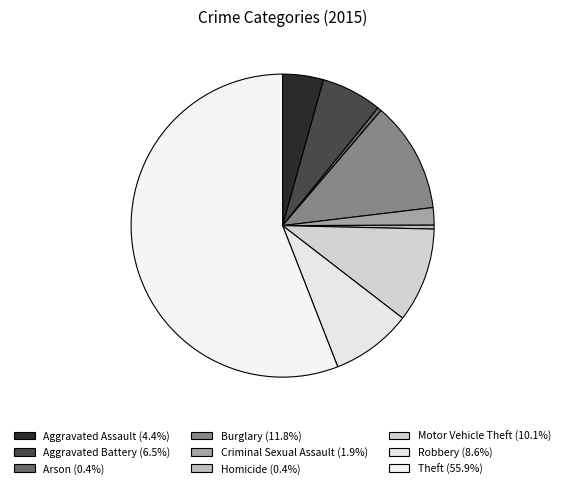

Count the number of slices in the pie.

9